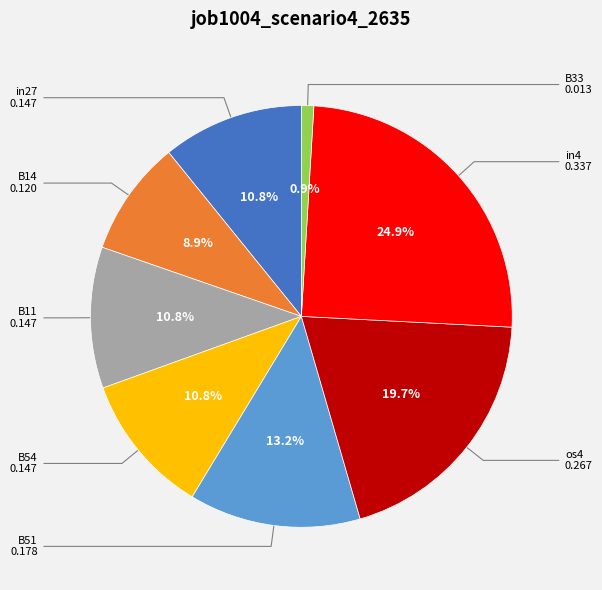

Does any single category account for the majority?

No